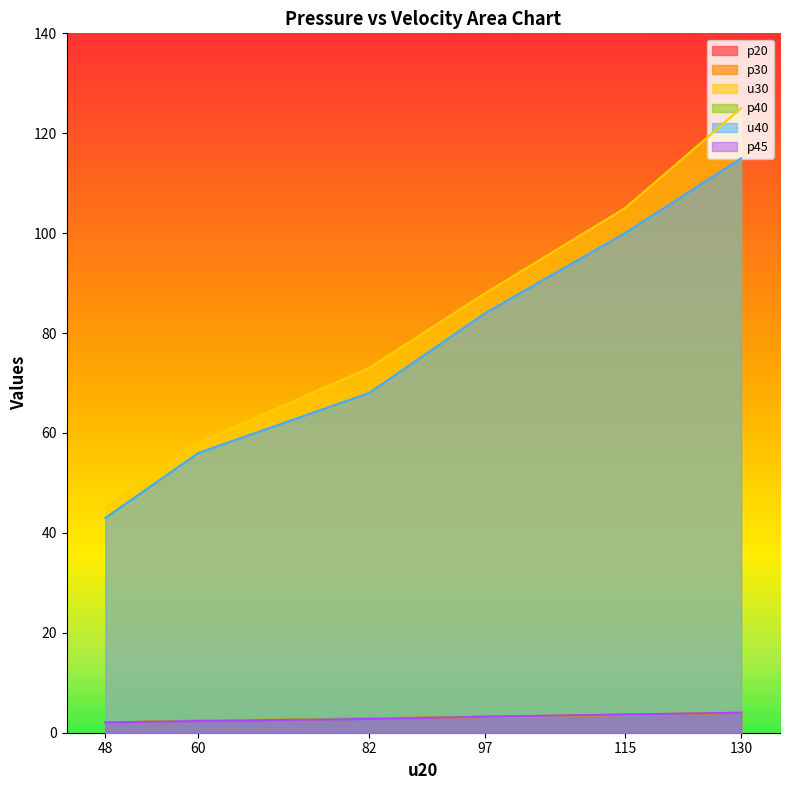

At which category is the sum across all series the highest?

130